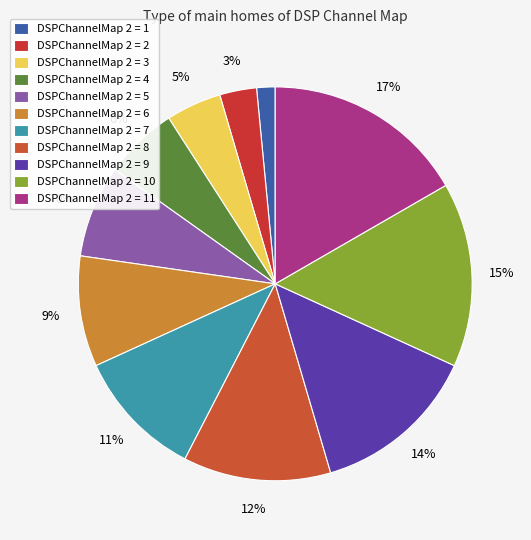

Count the number of slices in the pie.

11